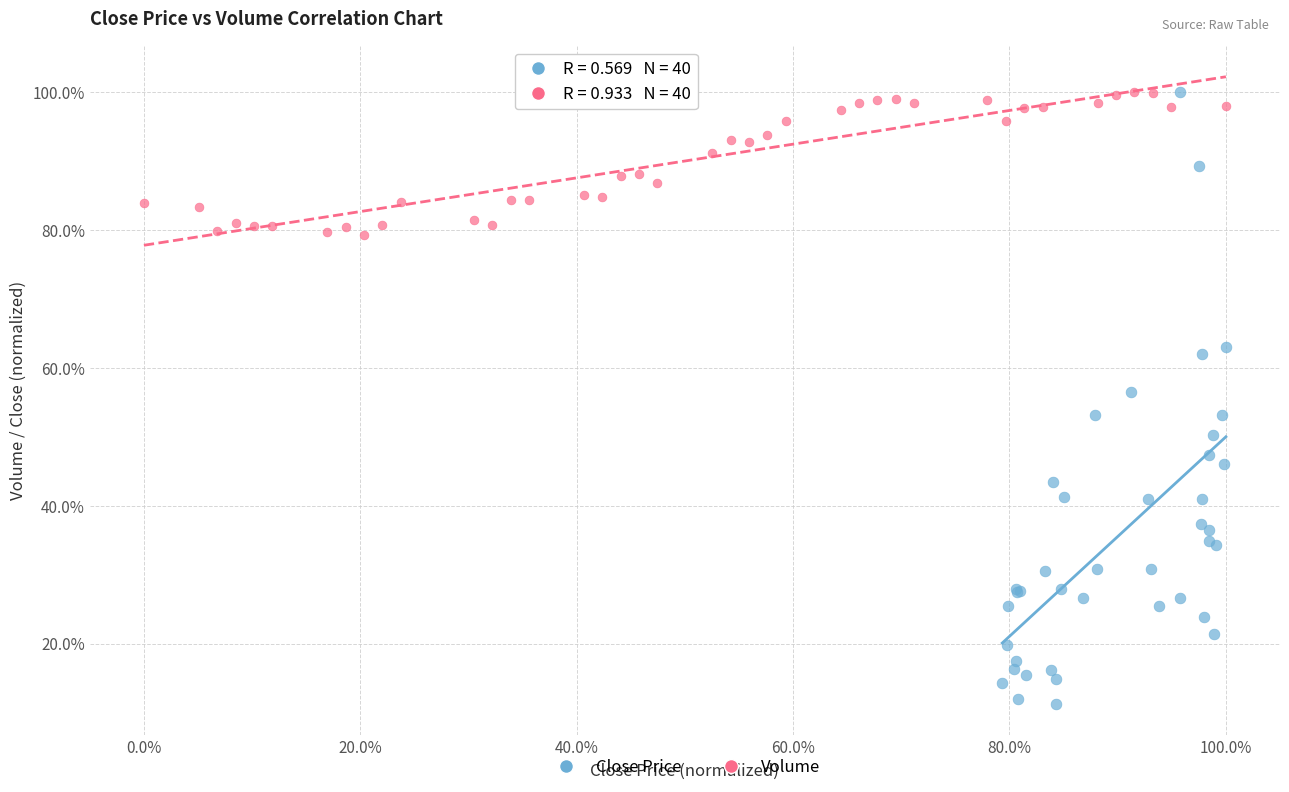

What are all the series names shown in the legend?

Close Price, Volume